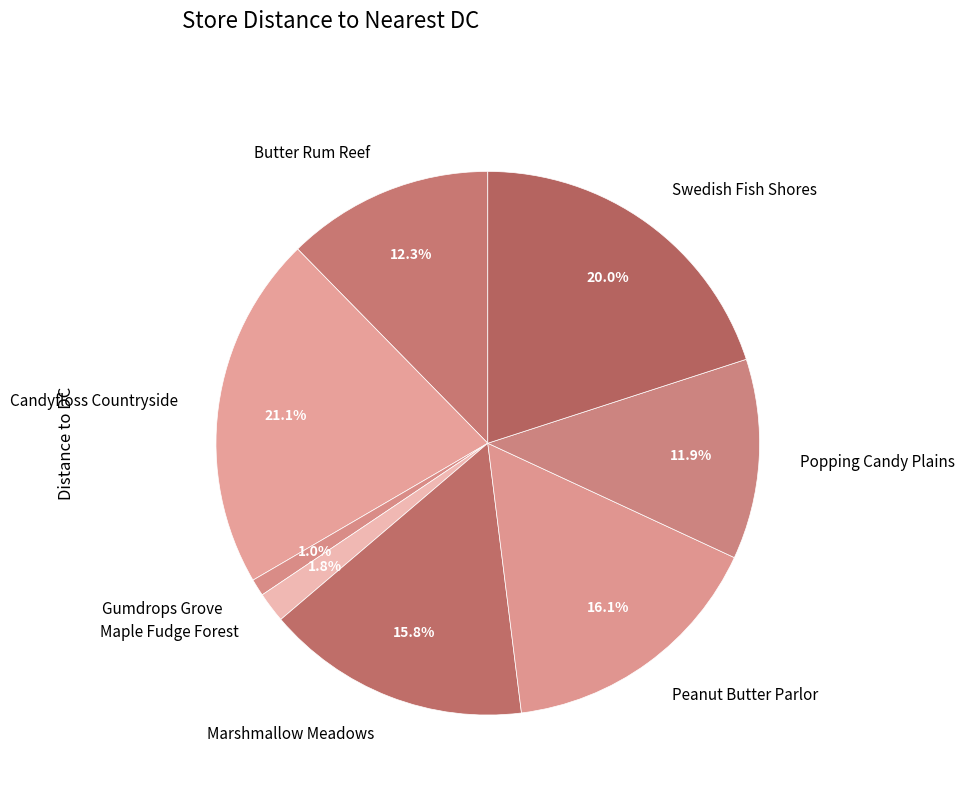

Approximately how many times larger is the value at Peanut Butter Parlor compared to Butter Rum Reef?

1.3